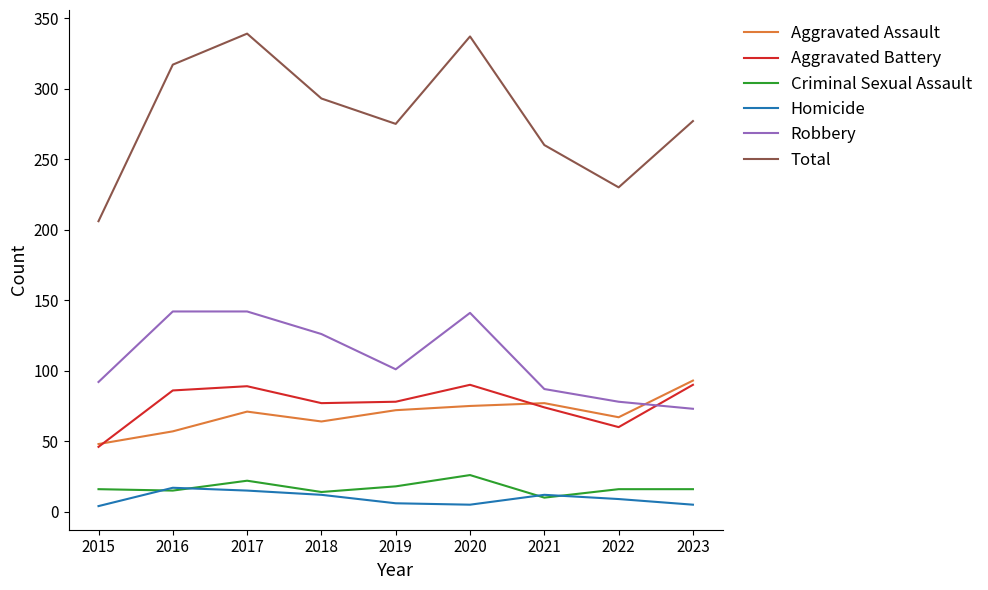

The Criminal Sexual Assault series shows 26 at 2020. True or false?

True